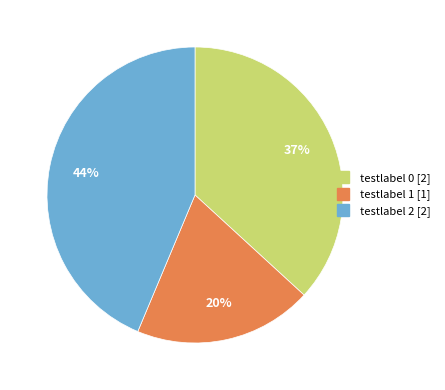

To the nearest percent, what is the difference between the largest and smallest slice percentages?

24%